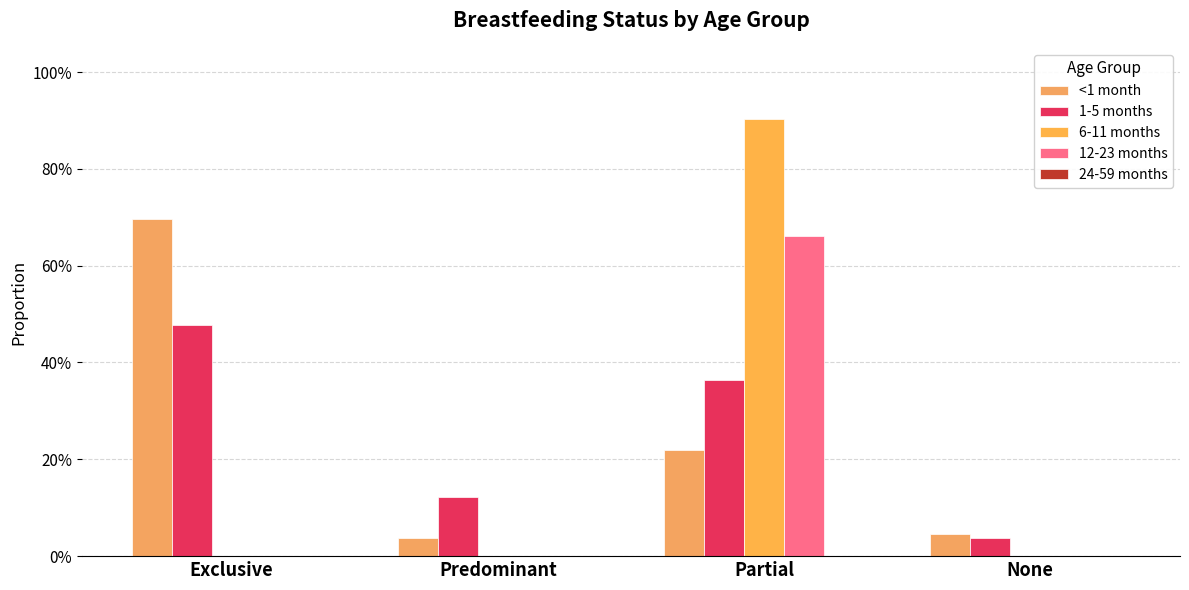

Are the bars grouped side by side (vs. stacked)?

Yes